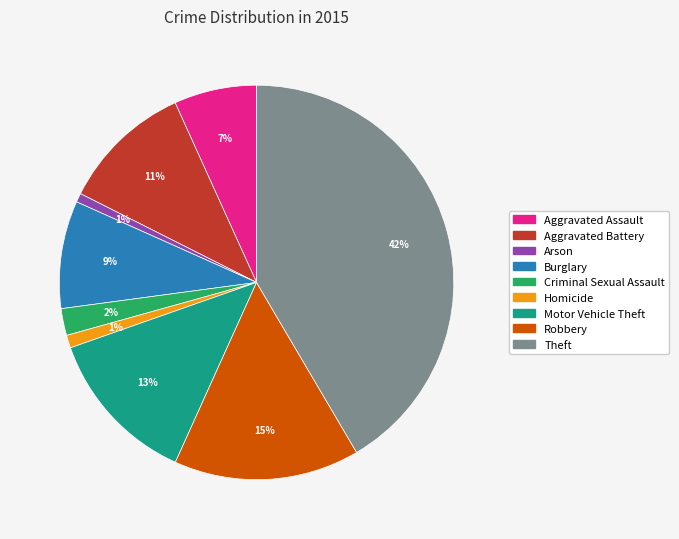

Is there any slice that represents more than half of the pie?

No